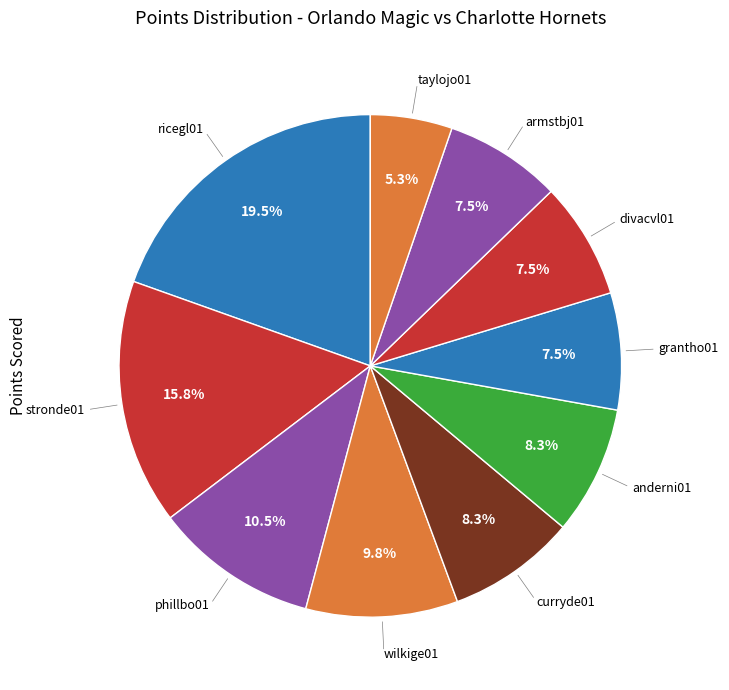

Is the sum of phillbo01 and taylojo01 greater than half?

No